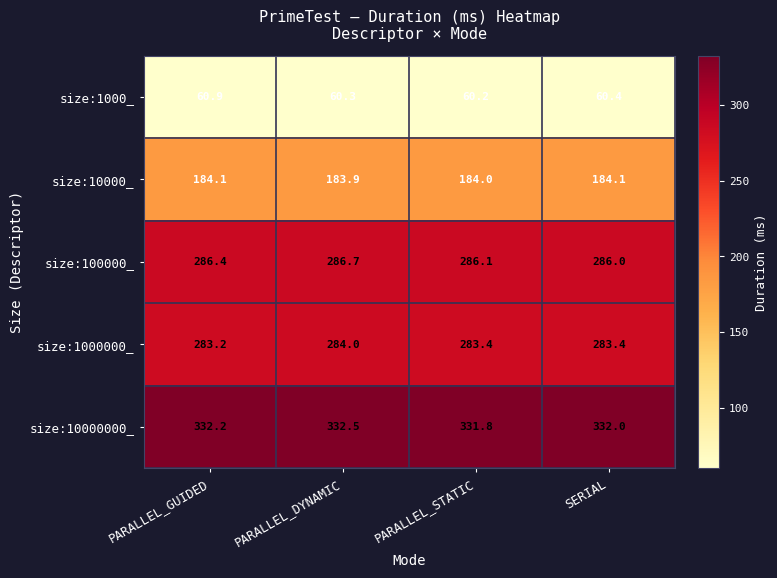

What is the spread (max minus min) of values at PARALLEL_STATIC?

271.6